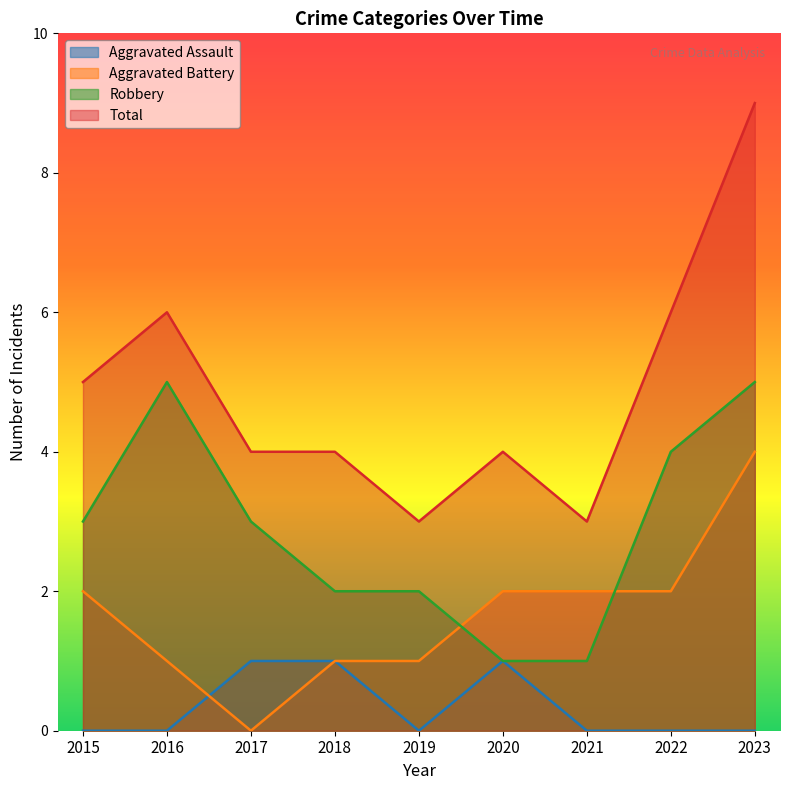

How many lines are shown in the chart?

4